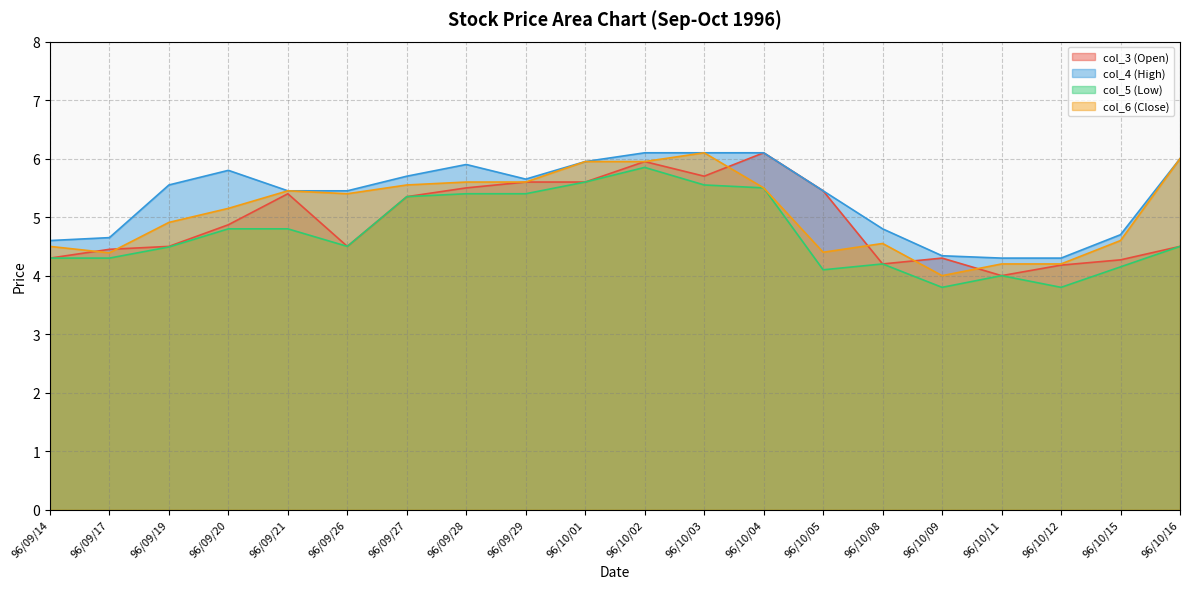

True or false: col_3 (Open) line and col_5 (Low) line cross at least once.

False